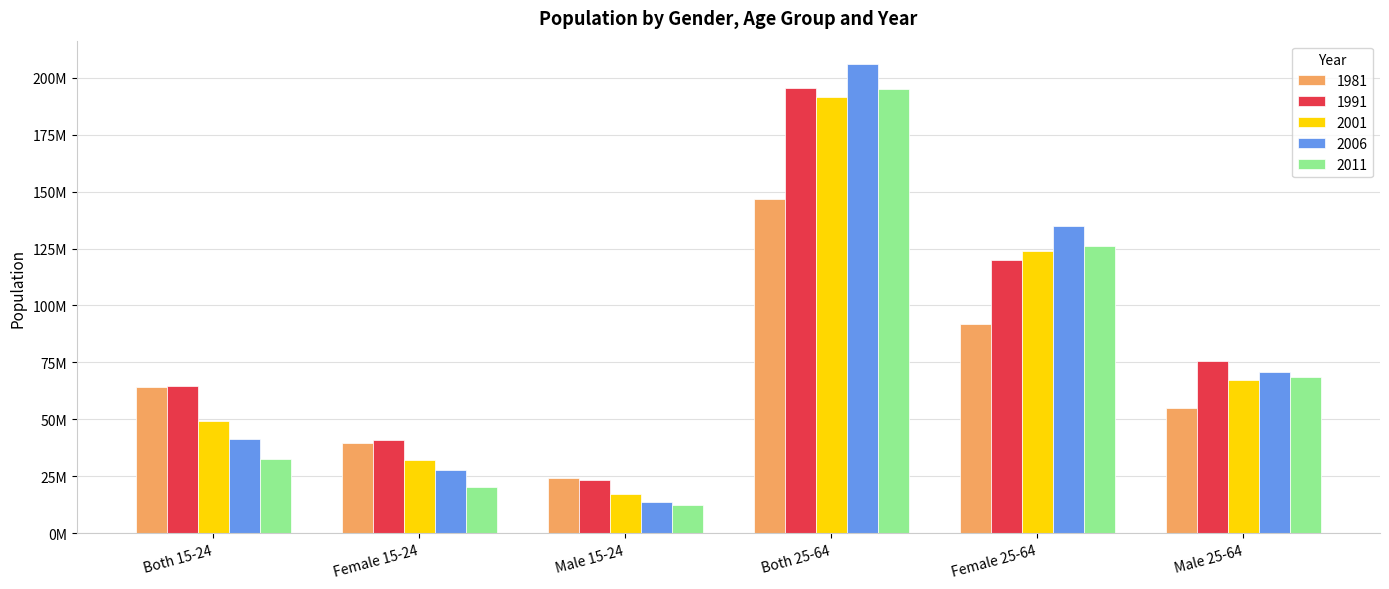

What is the approximate value of 2006 at Male 25-64?

70860169.7